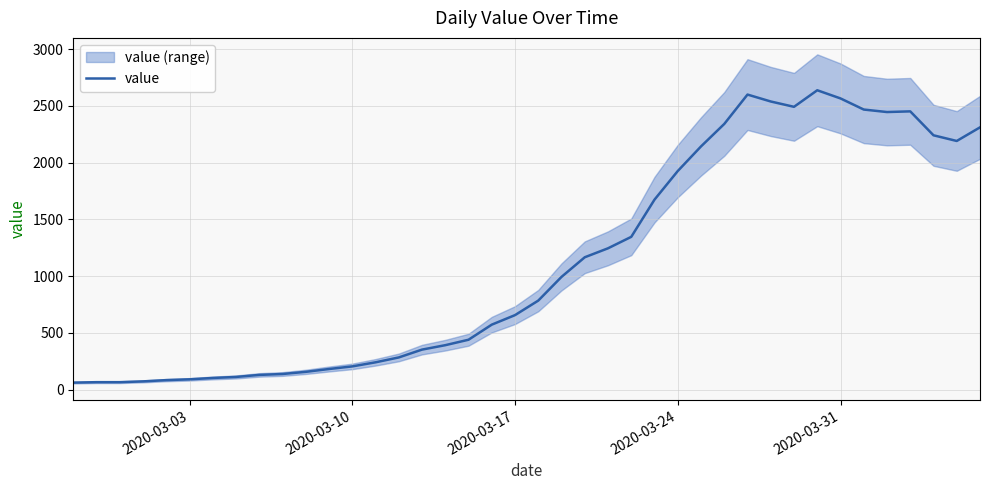

What is the highest value of the value series?

2638